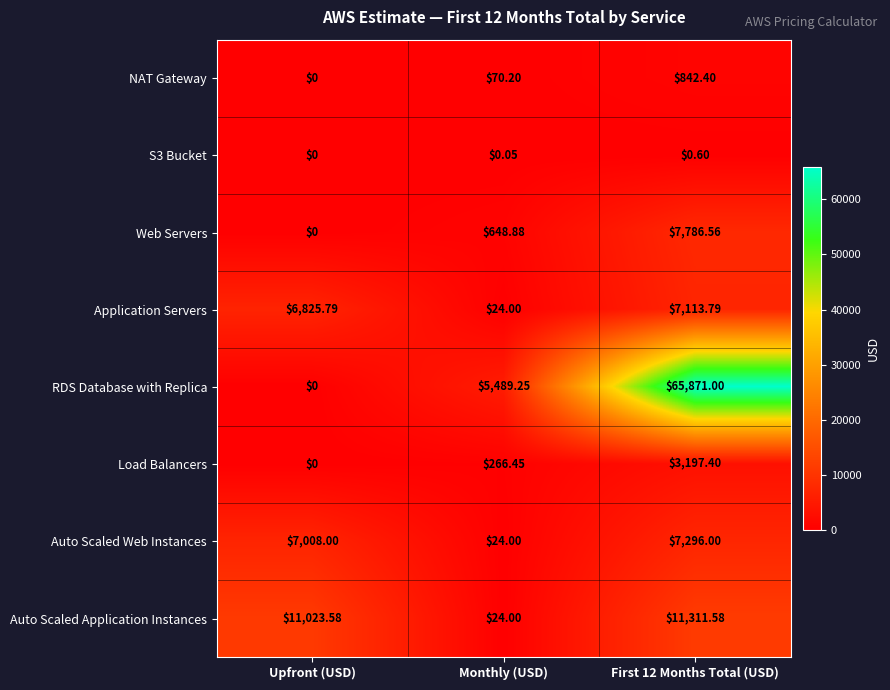

Is the value of Auto Scaled Application Instances at Monthly (USD) greater than the value of S3 Bucket at First 12 Months Total (USD)?

Yes